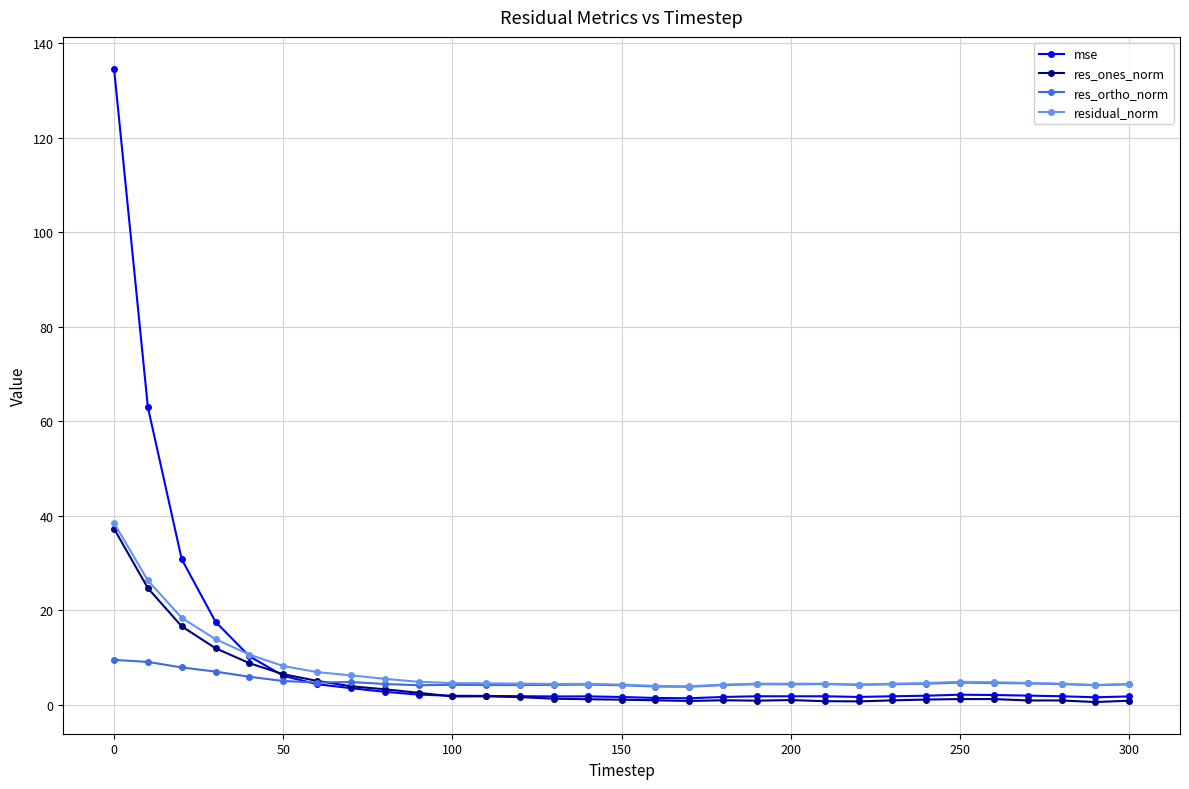

True or false: residual_norm and res_ones_norm cross at least once.

False